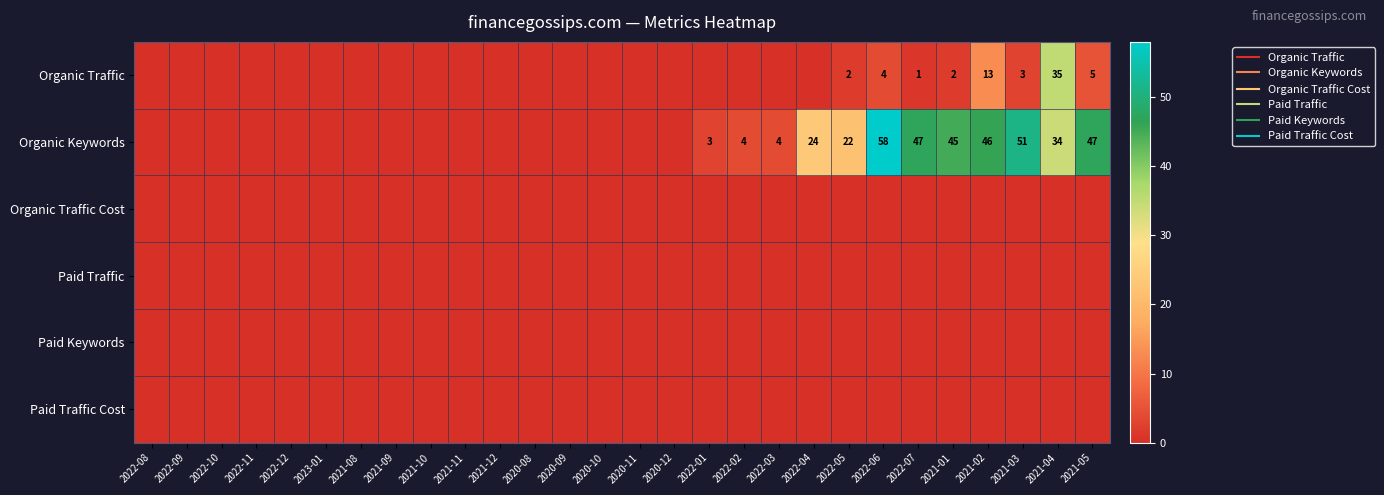

What is the difference between the maximum and minimum values in the Organic Keywords series?

58